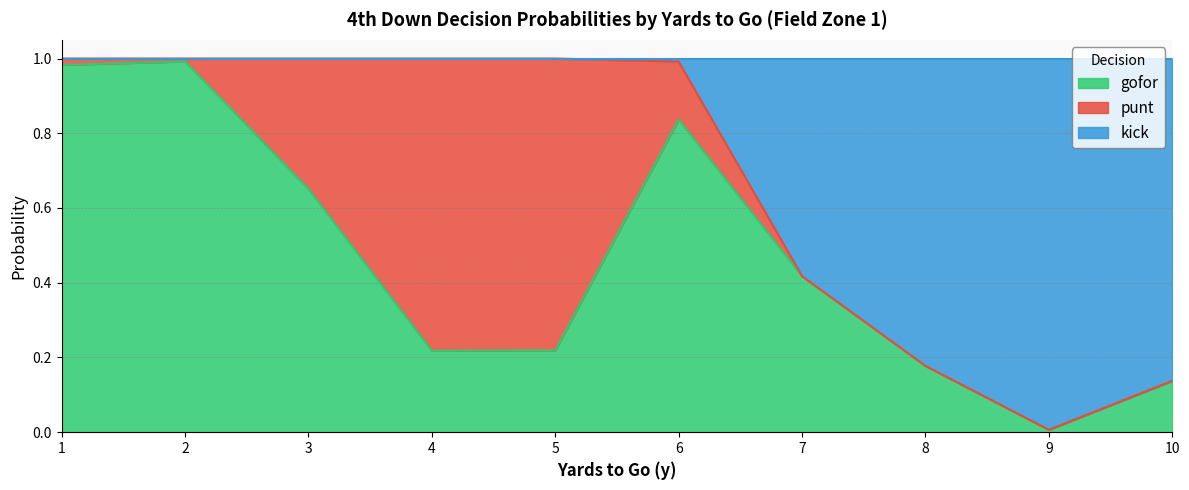

True or false: gofor has a value of 1.1 at 6.

False